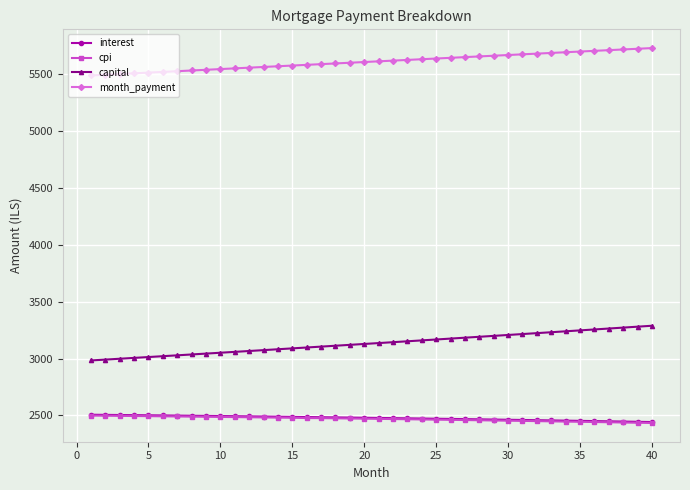

What are all the series names shown in the legend?

interest, cpi, capital, month_payment